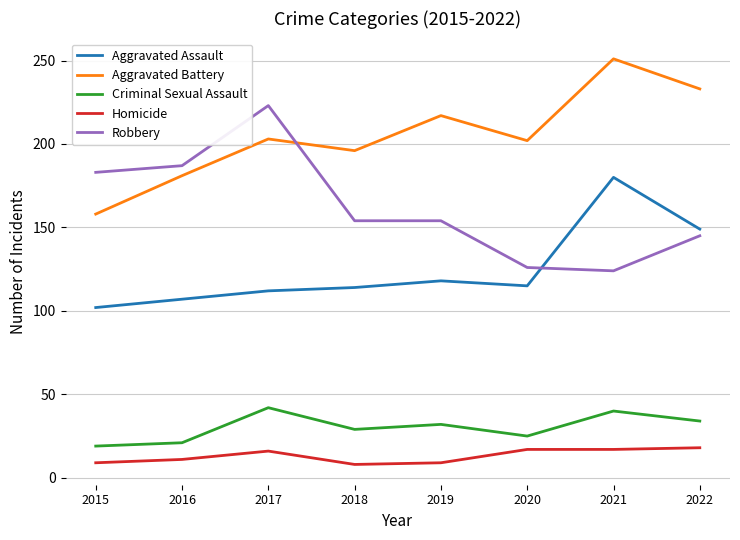

At which category does the chart reach its peak across all series?

2021